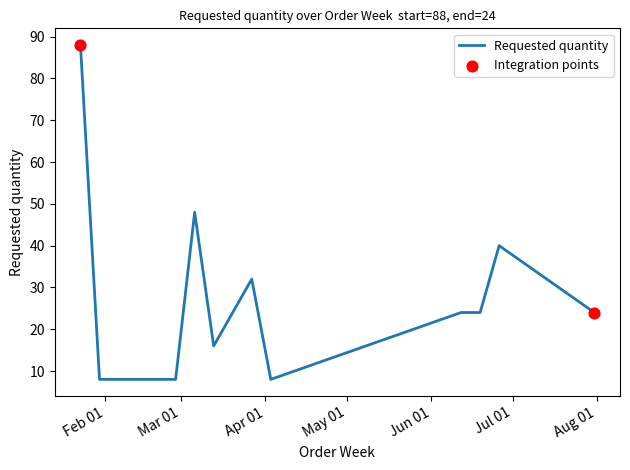

What is the difference between the maximum and minimum values?

80